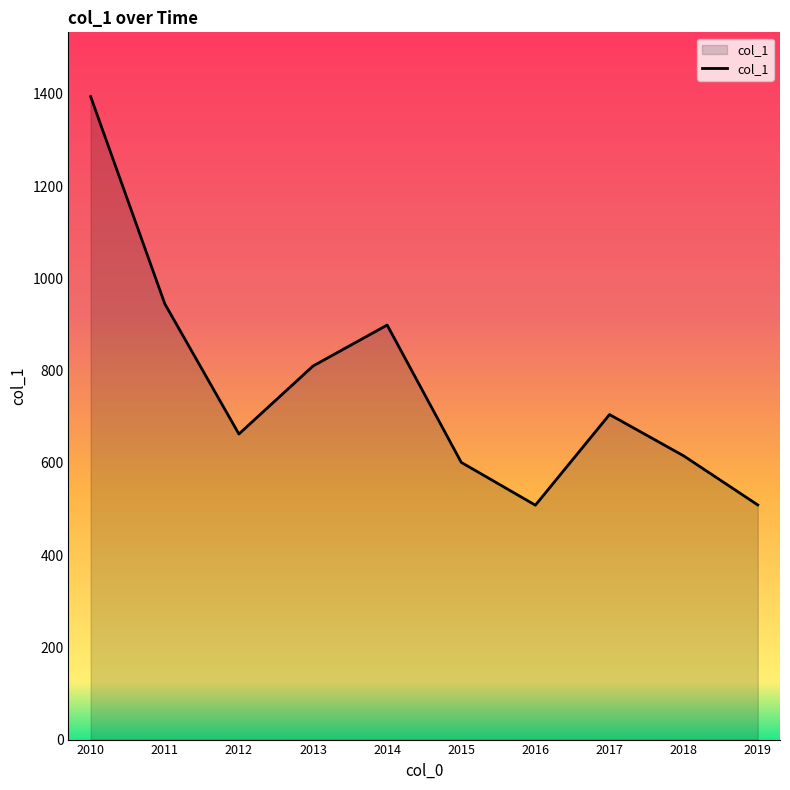

At which label is the value closest to 950?

2011